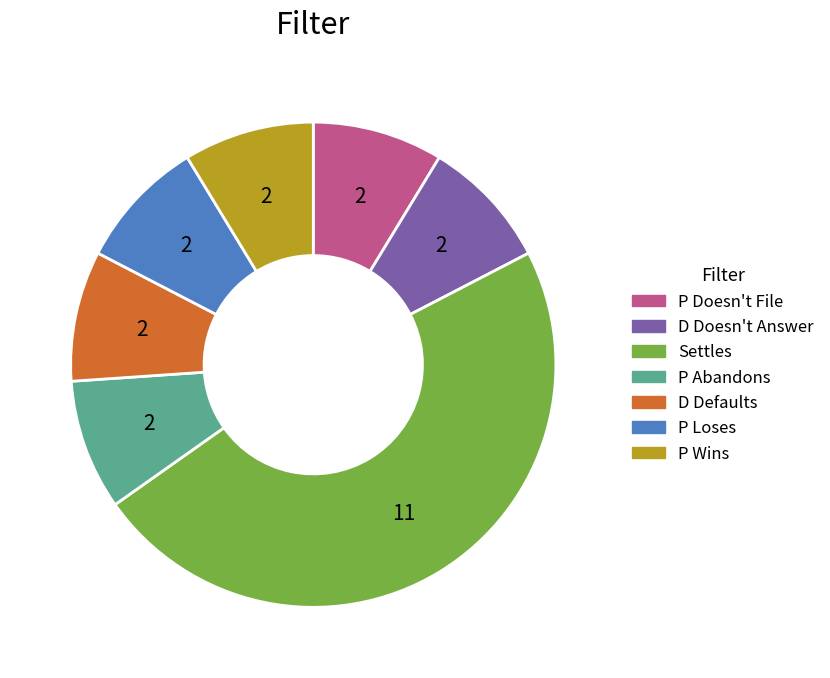

Do D Doesn't Answer and P Doesn't File together represent more than half of the pie?

No